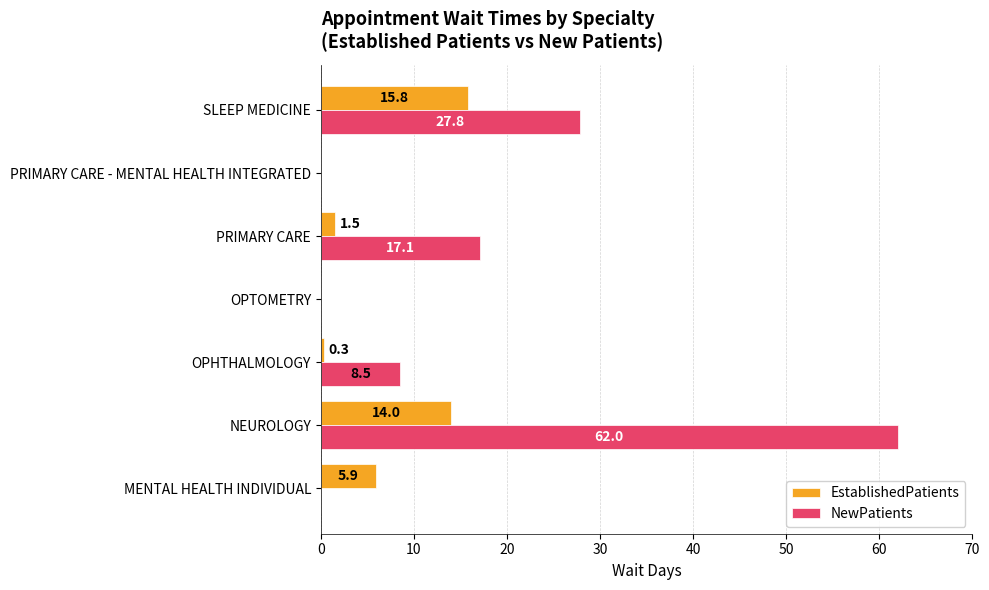

What is the sum of the NewPatients values at SLEEP MEDICINE and PRIMARY CARE - MENTAL HEALTH INTEGRATED?

27.8